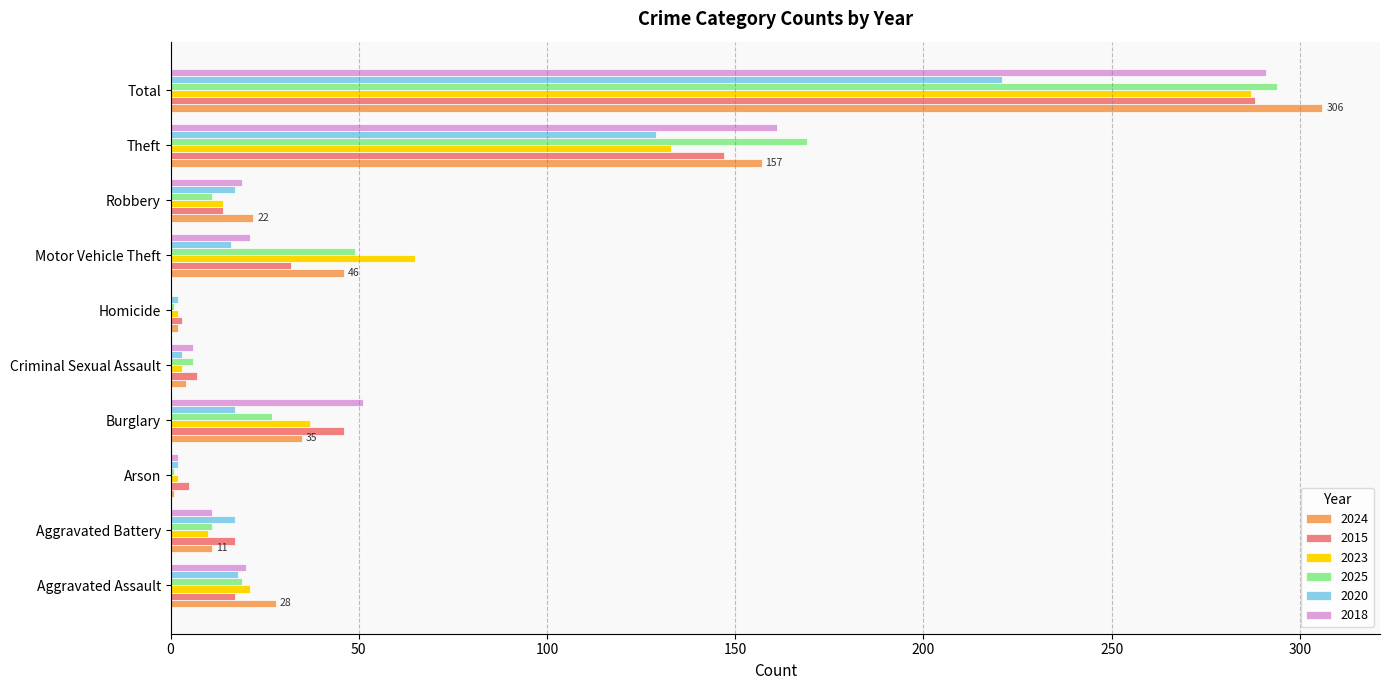

At which category is the sum across all series the highest?

Total